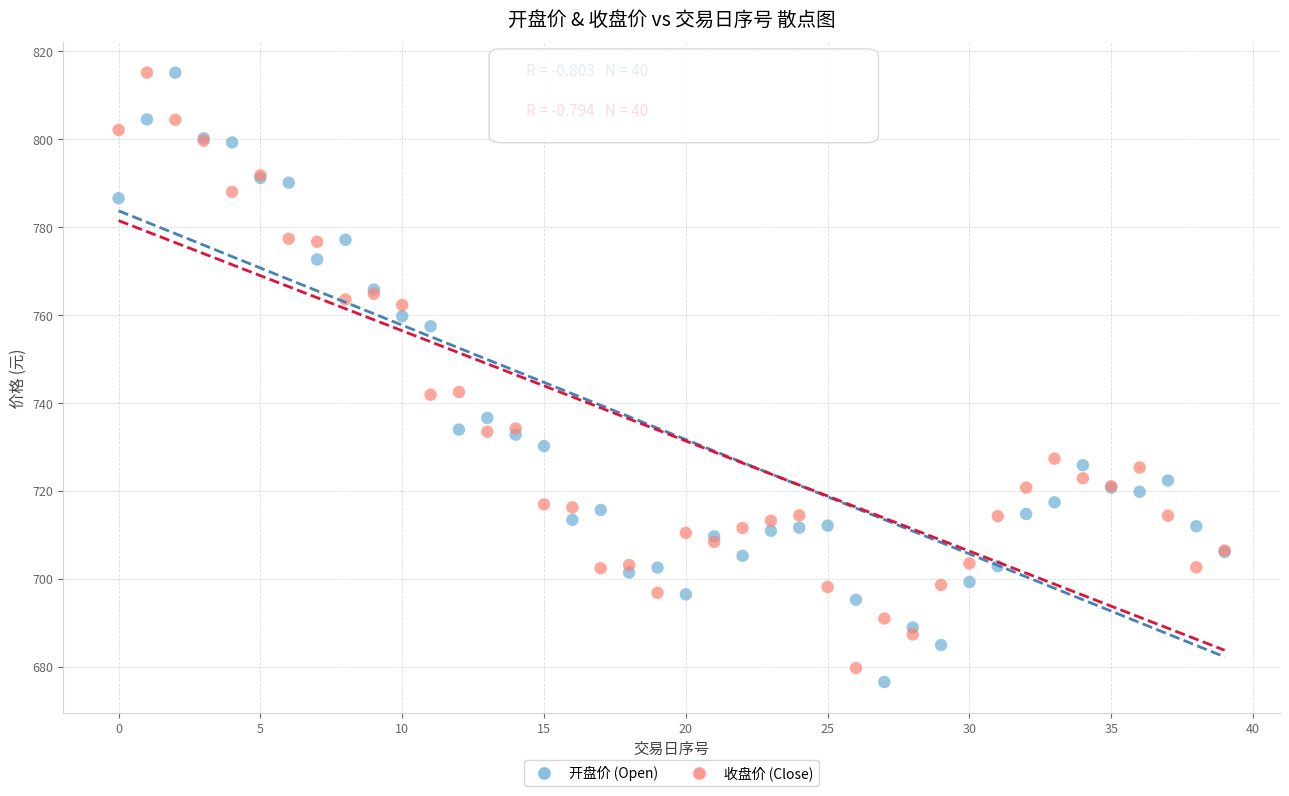

What are all the series names shown in the legend?

开盘价 (Open), 收盘价 (Close)